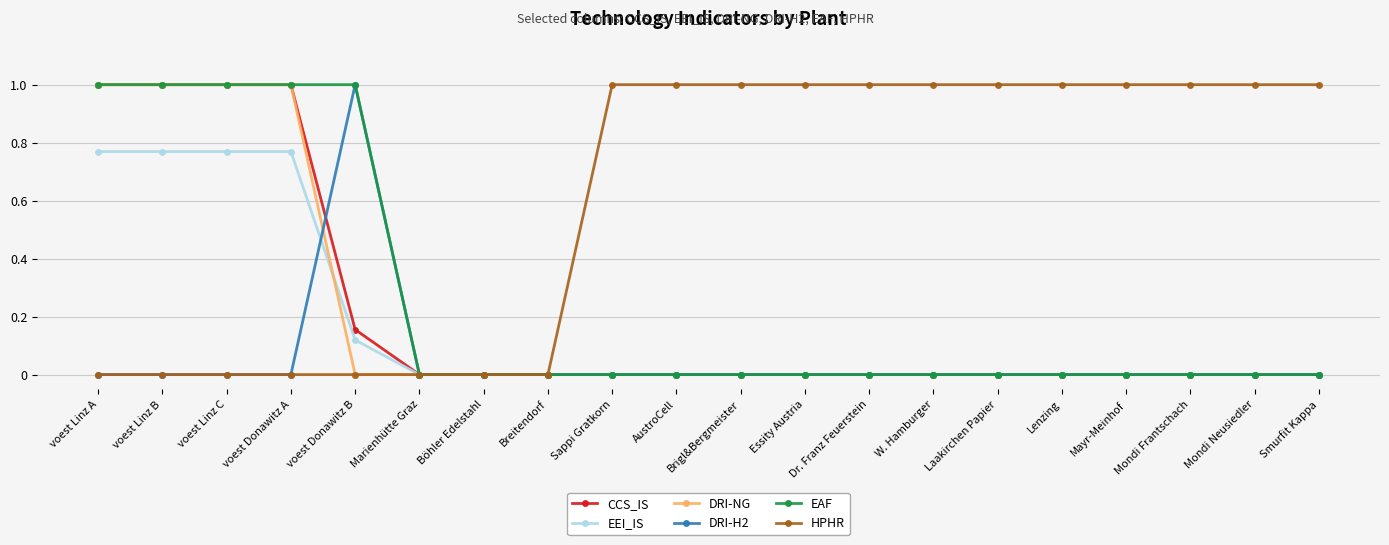

Does the chart have visible grid lines?

Yes